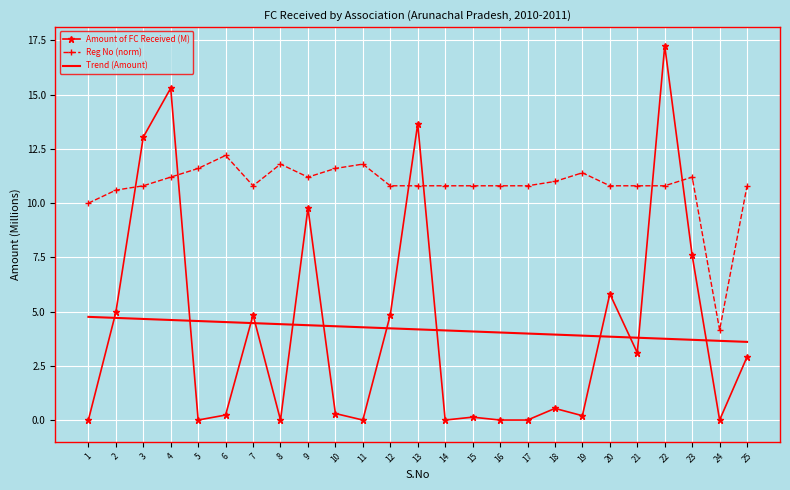

At which label is Reg No (norm) closest to 8?

1